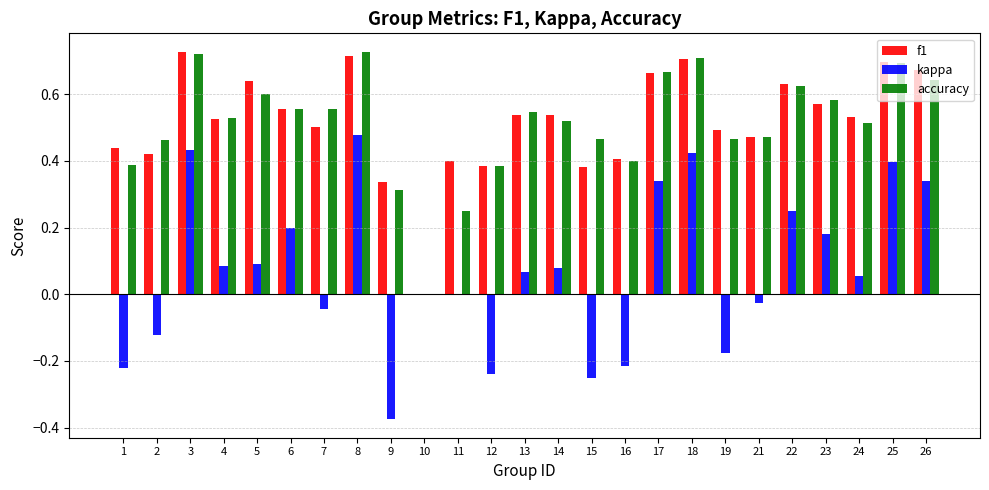

True or false: kappa has a value of 0.1 at 14.

True